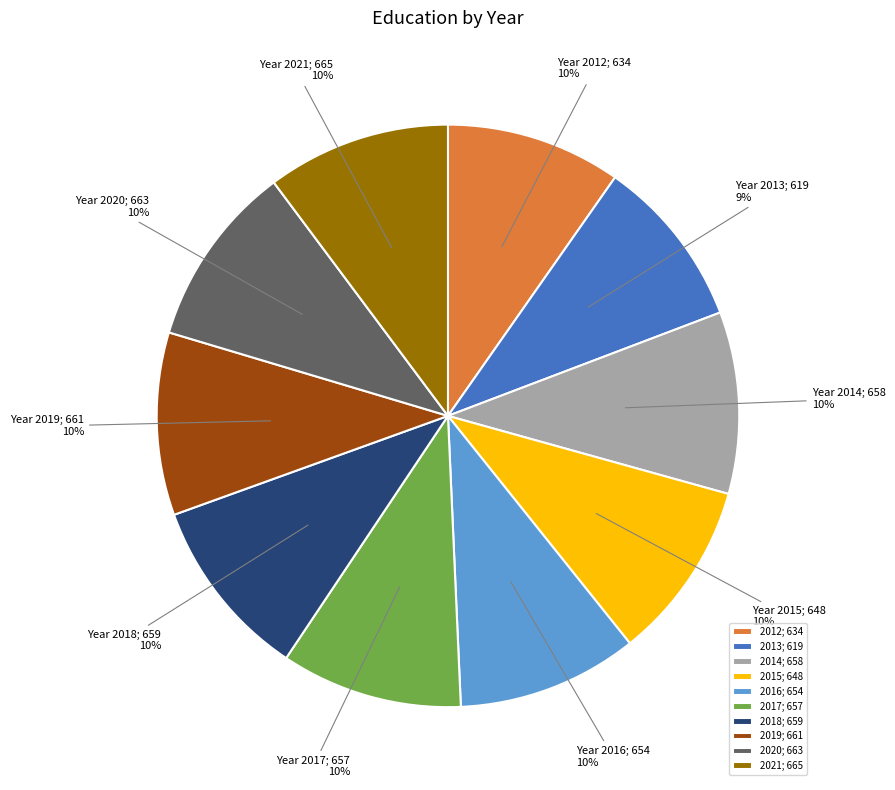

What is the ratio of the value at 2015; 648 to the value at 2016; 654?

1.0